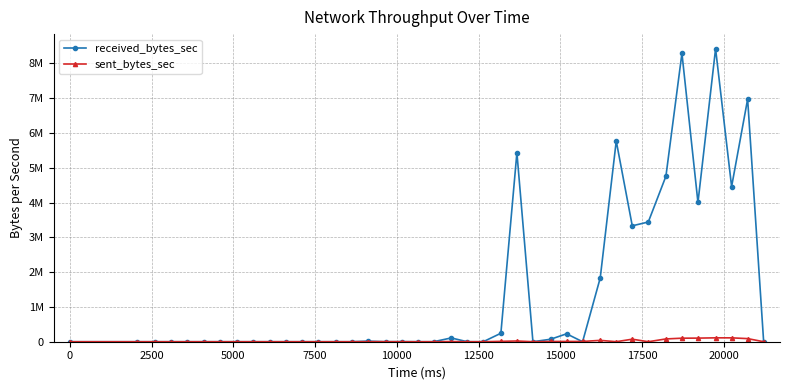

Is this an area chart (filled region under the line)?

No